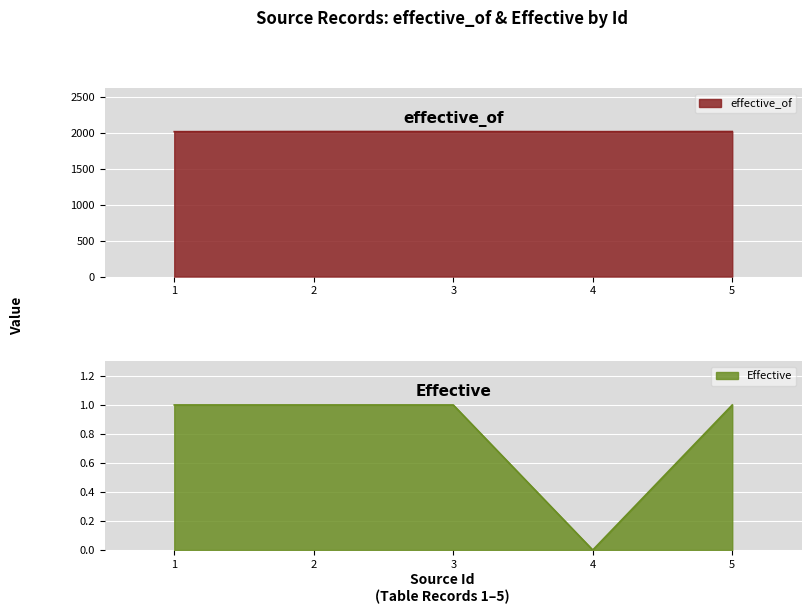

Read the effective_of value at 4.

2018